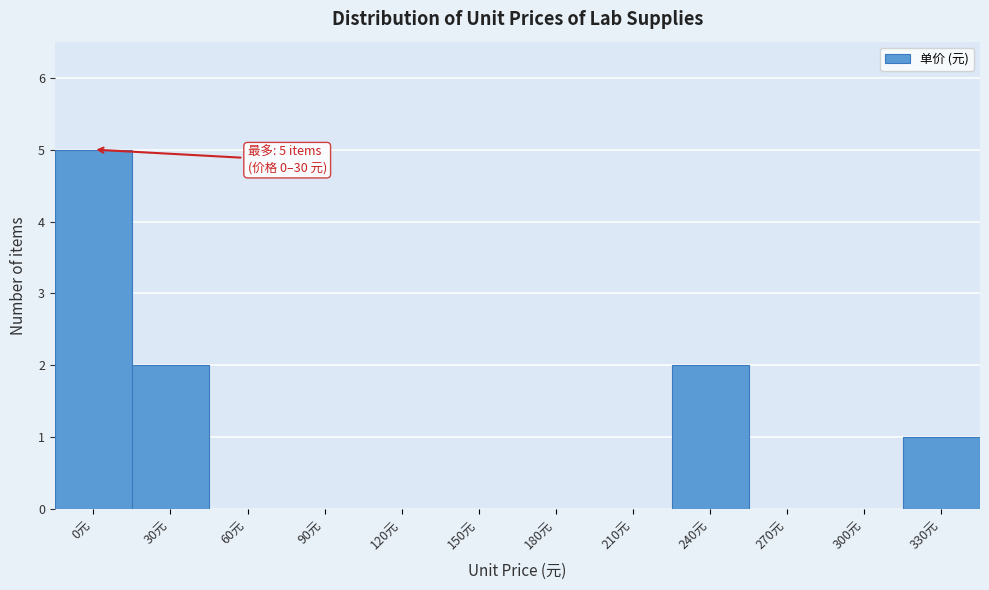

Reading left to right, what are all the values shown in this chart?

0元=5	30元=2	60元=0	90元=0	120元=0	150元=0	180元=0	210元=0	240元=2	270元=0	300元=0	330元=1